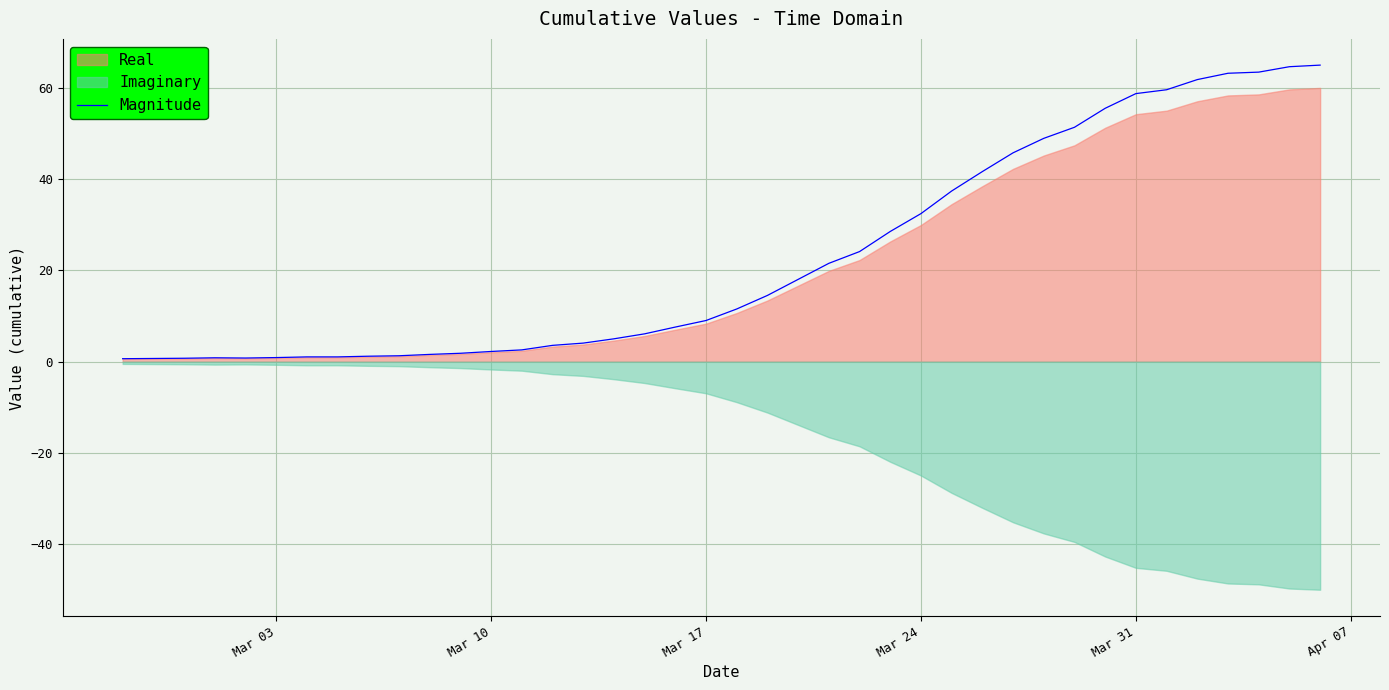

True or false: the data has more than 1 interior local peaks.

False